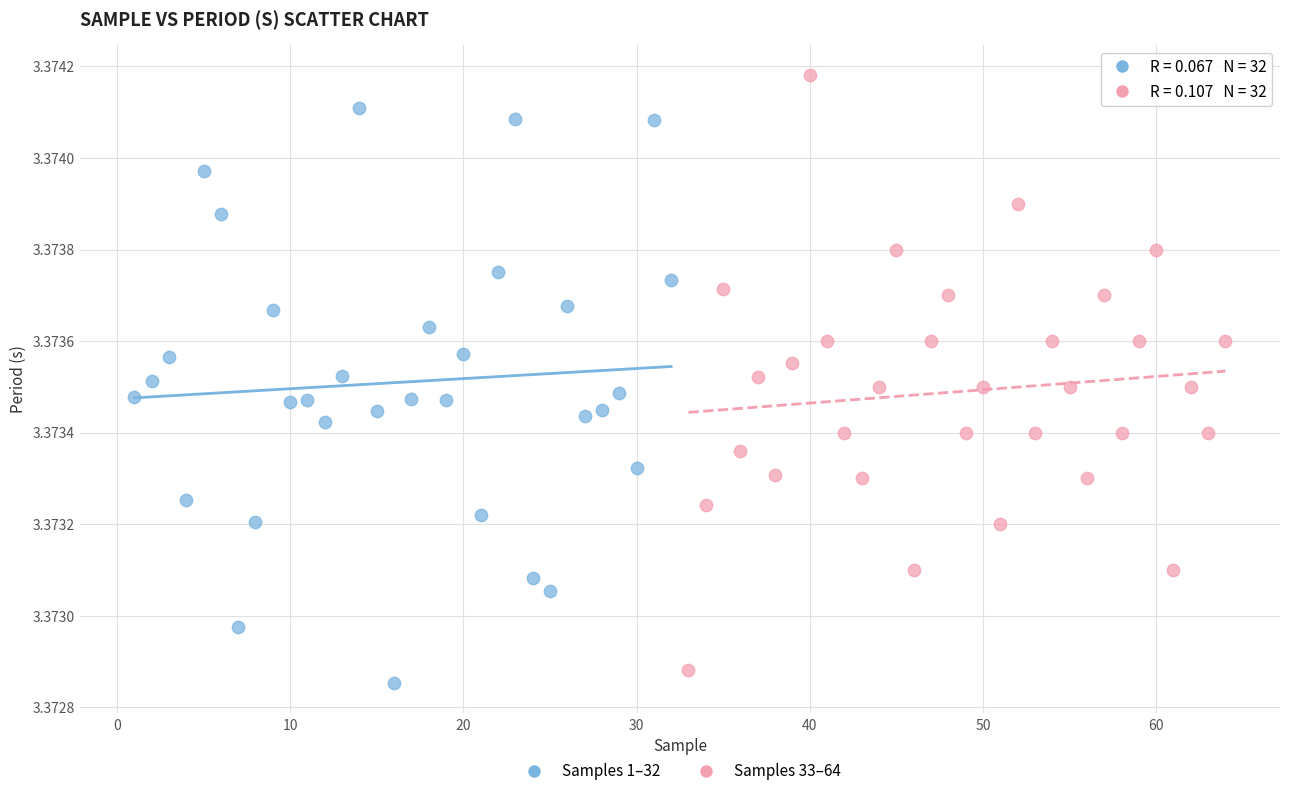

Which series contains the highest Y value?

Samples 33–64